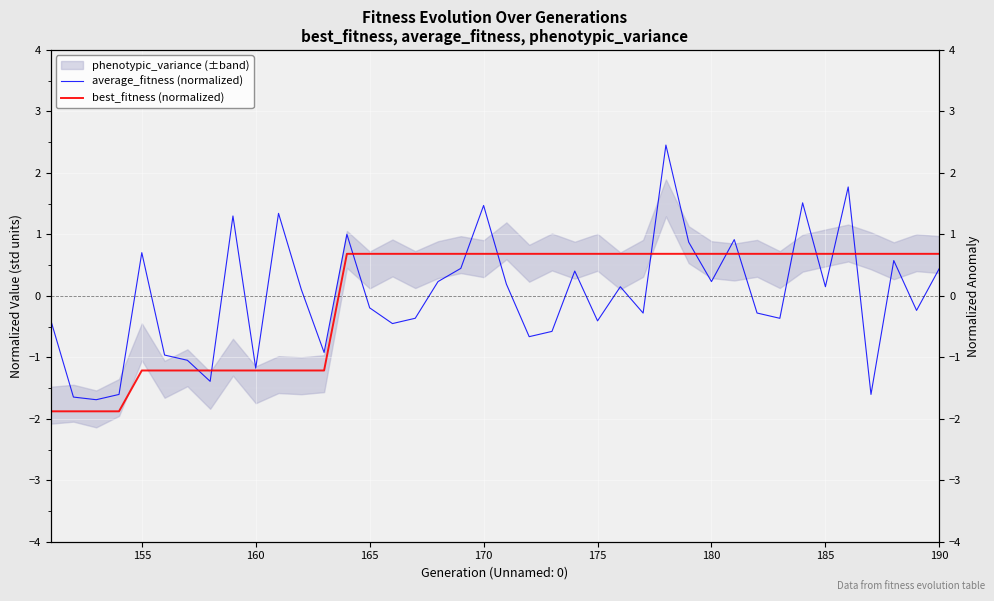

The average_fitness (normalized) series shows 0.1 at 25. True or false?

False